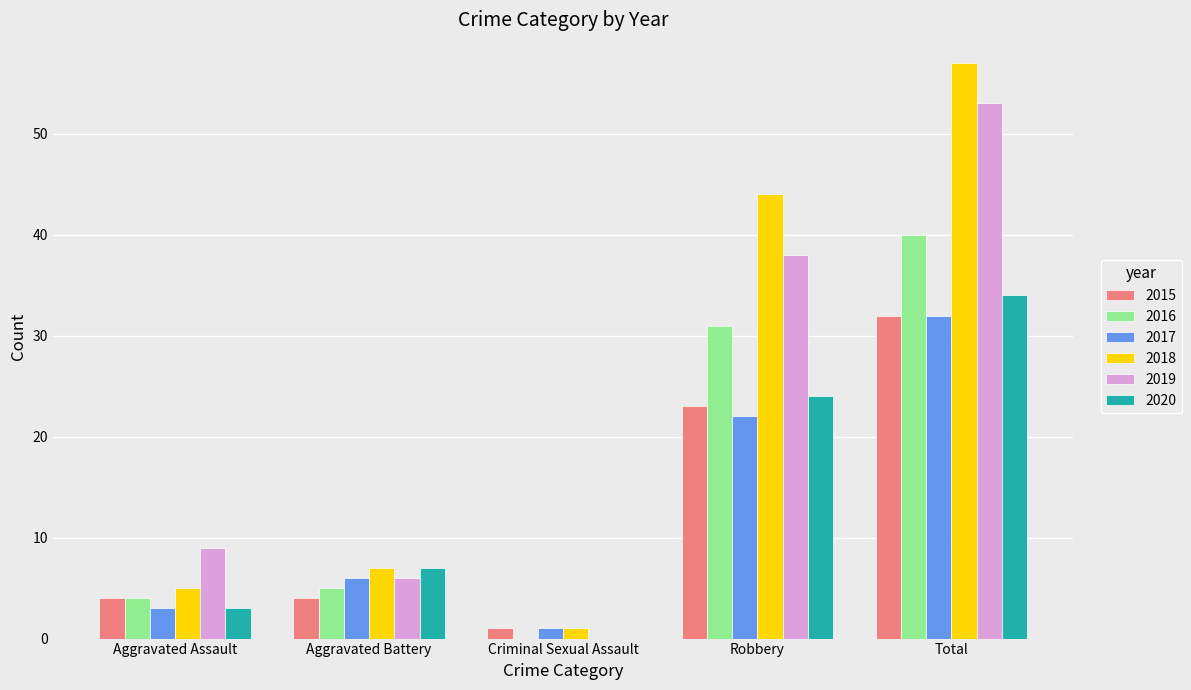

What is the approximate value of 2020 at Robbery?

24